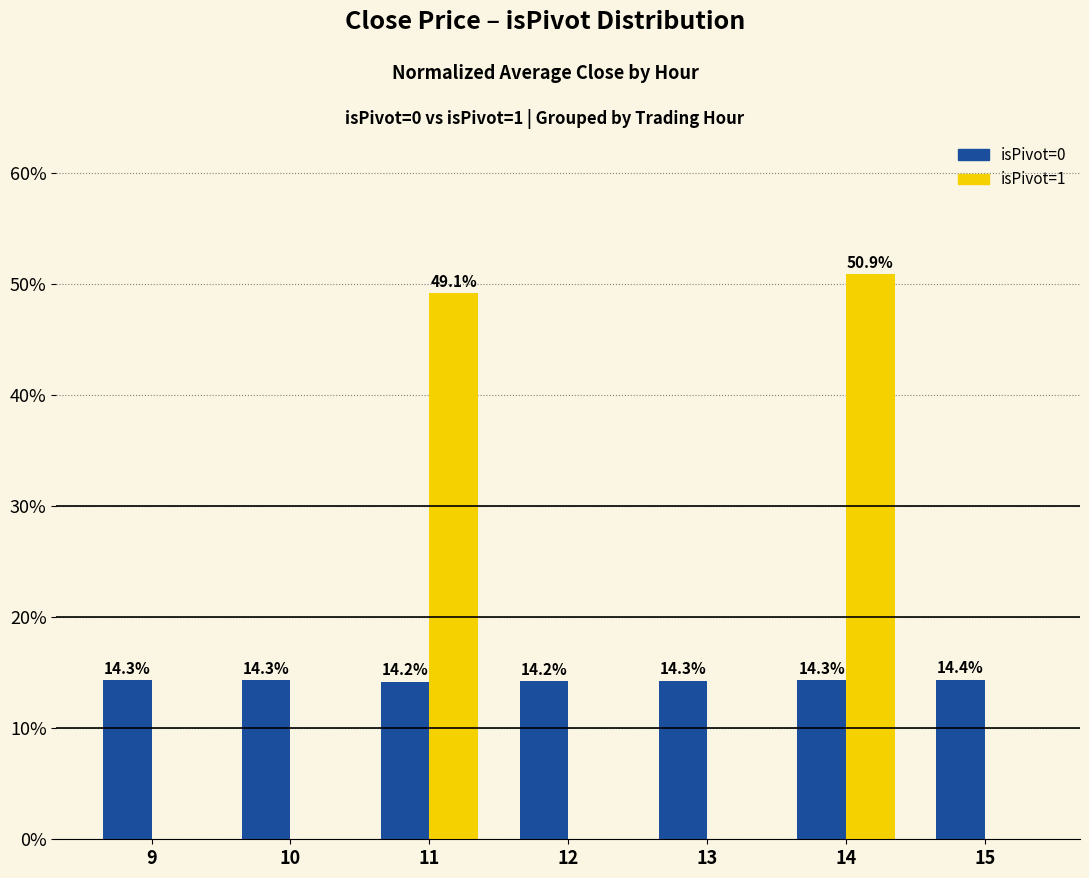

Which category has the highest value across all series?

14